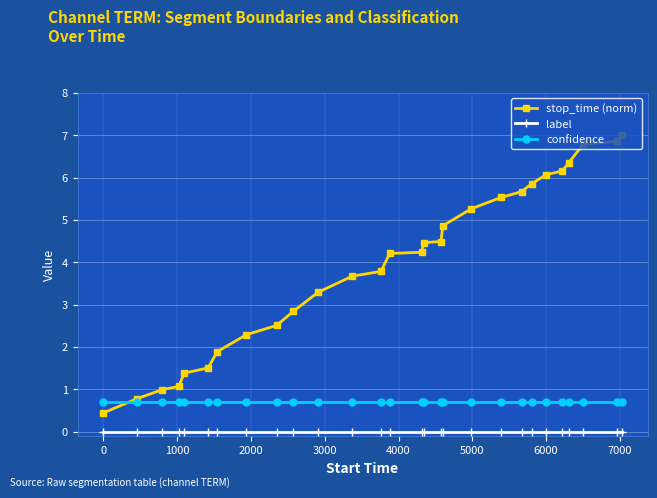

Count the number of categories in the chart.

28